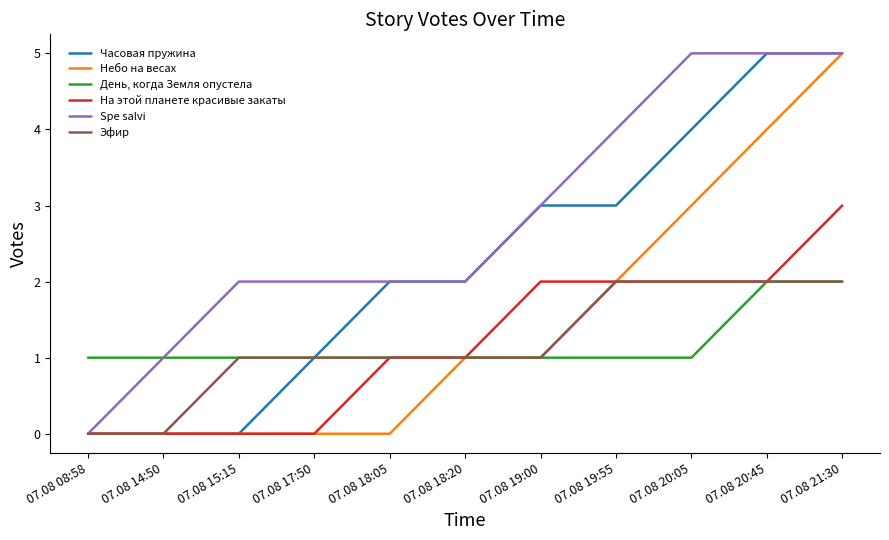

Which series has the largest total across all categories?

Spe salvi